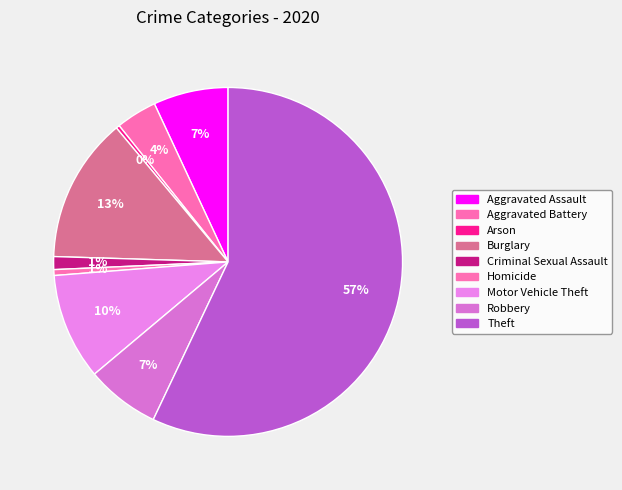

Between Theft and Burglary, which is larger?

Theft